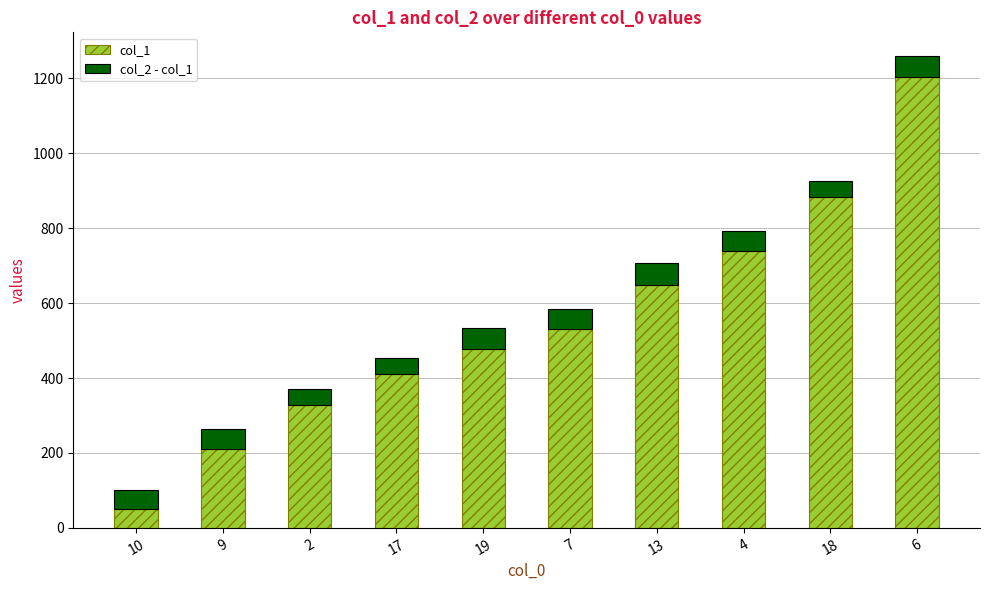

What is the total value across all series at 17?

453